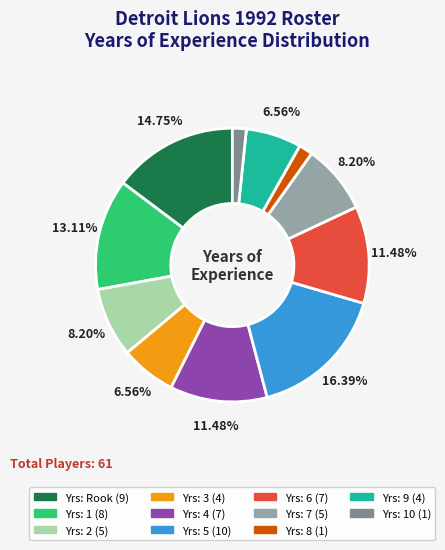

Is there any slice that represents more than half of the pie?

No